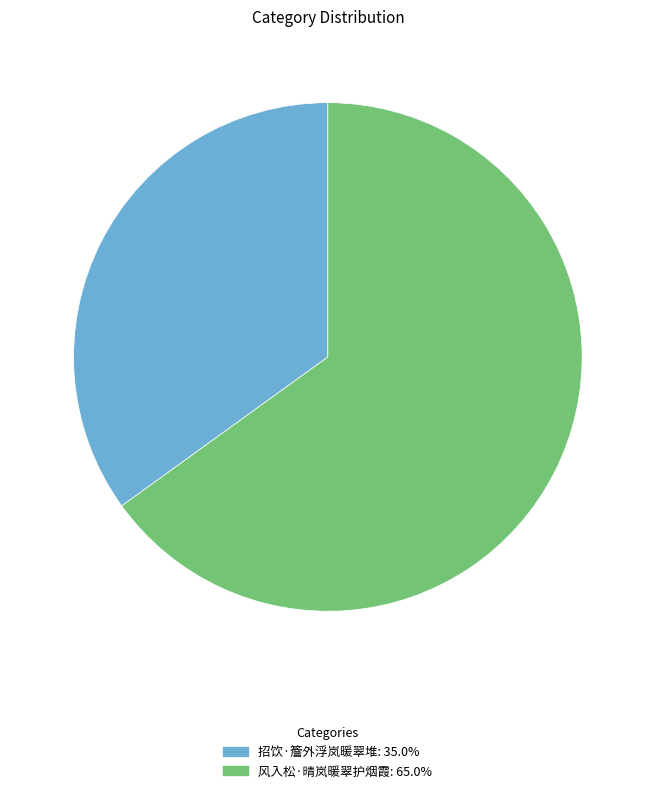

Which category has the smallest portion of the pie?

招饮·簷外浮岚暖翠堆